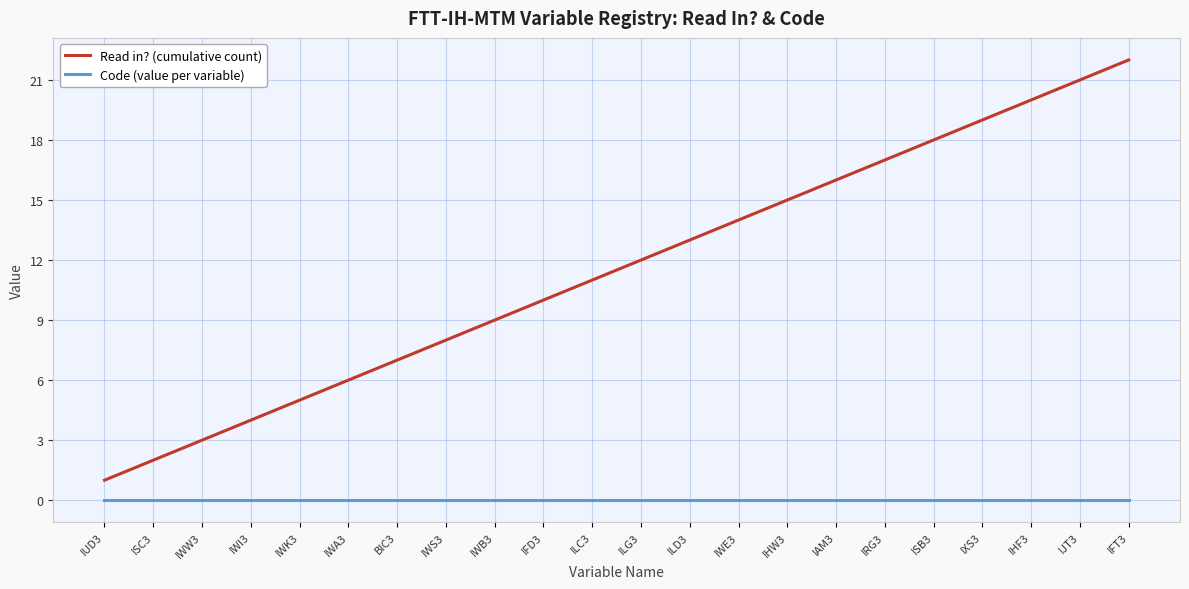

Which series changed the most between ISC3 and IRG3?

Read in? (cumulative count)